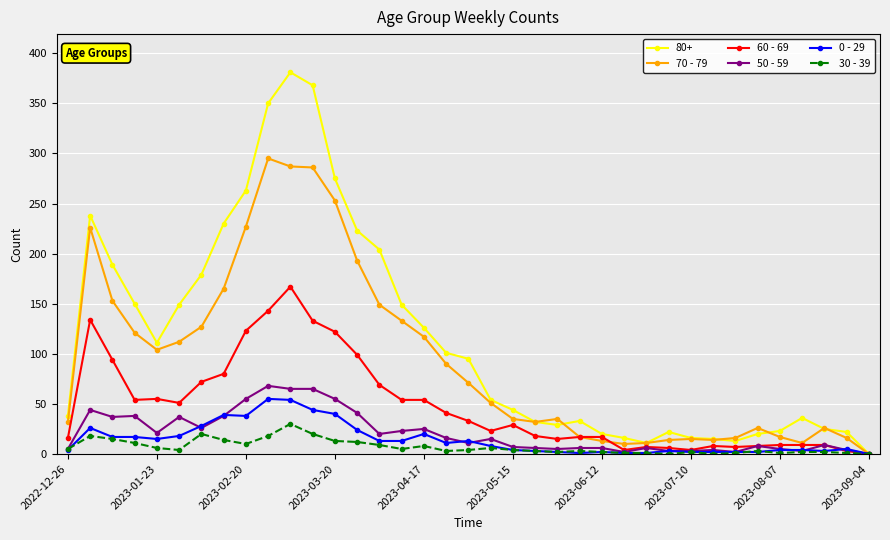

Which series has the widest spread of values?

80+